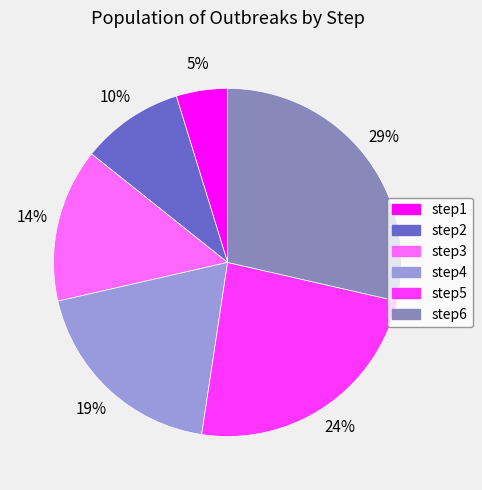

To the nearest percent, what portion does step6 represent?

29%